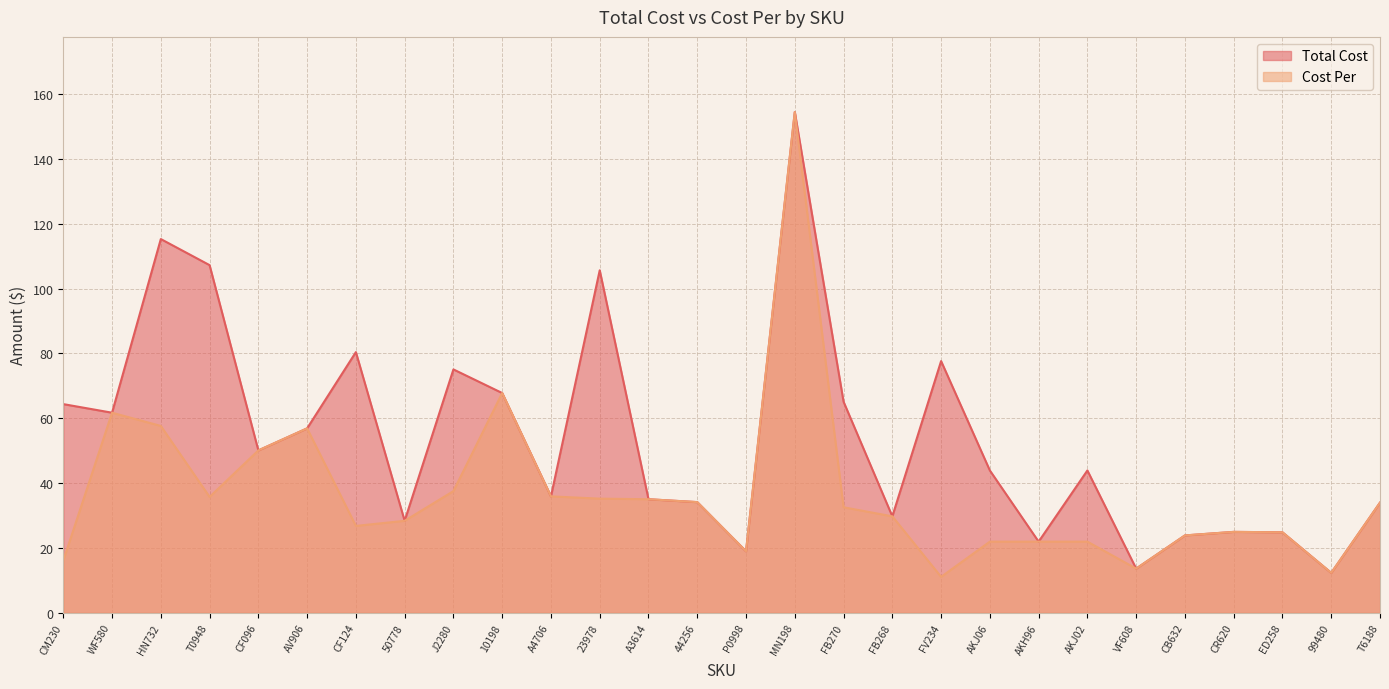

Rank the series by their average value, from lowest to highest.

Cost Per, Total Cost